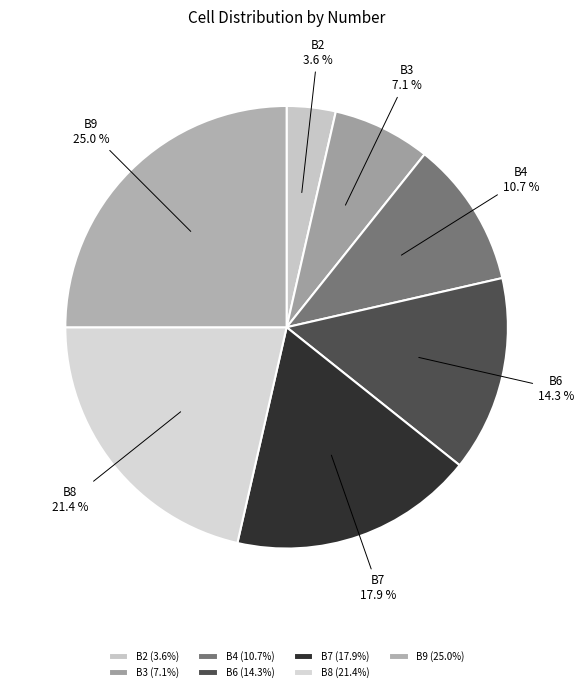

Which slice is the smallest?

B2